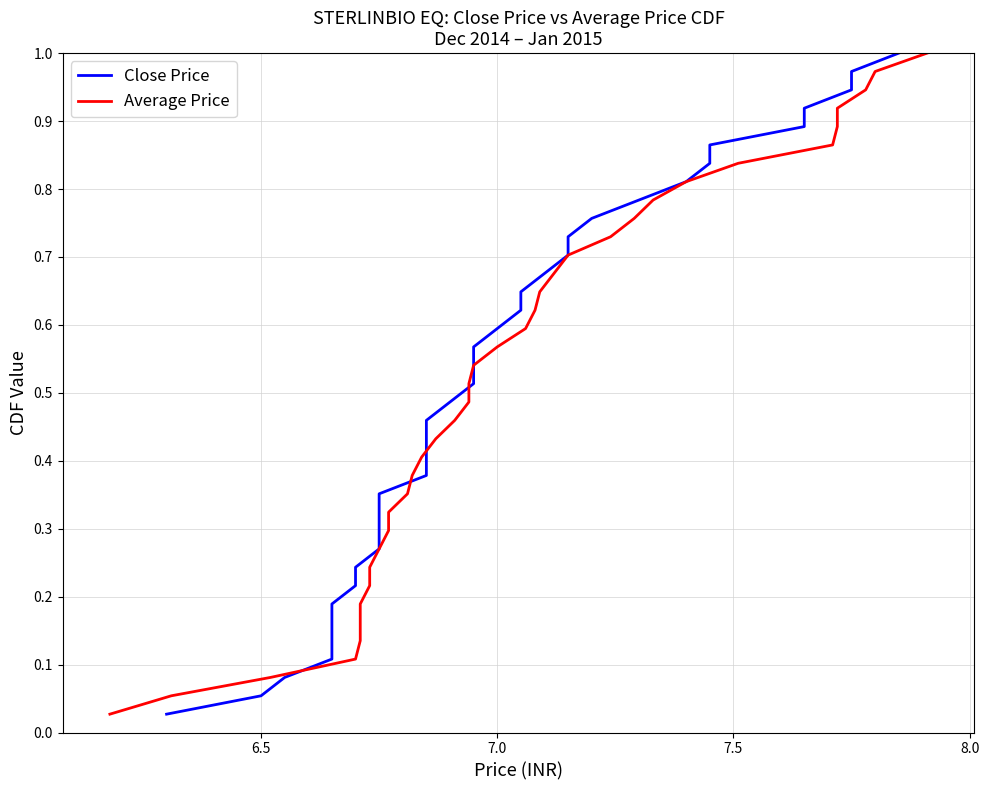

What is the difference between the maximum and minimum values in the Average Price series?

1.0